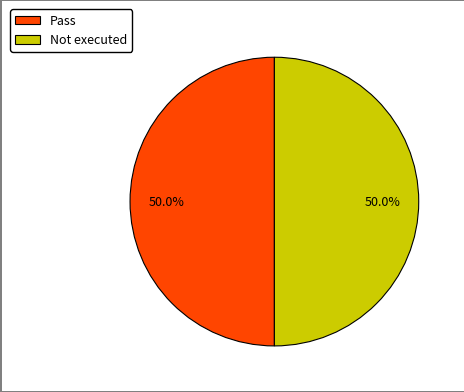

Approximately how many times larger is the value at Pass compared to Not executed?

1.0